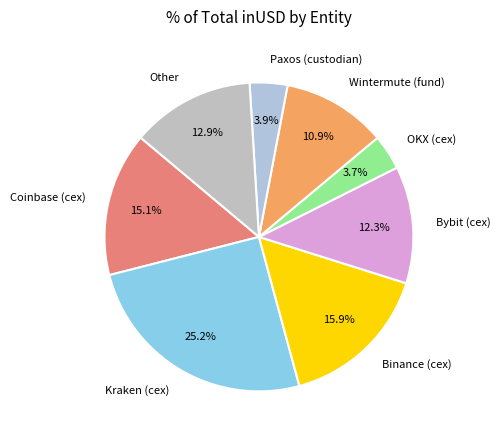

Which has a higher value, OKX (cex) or Wintermute (fund)?

Wintermute (fund)